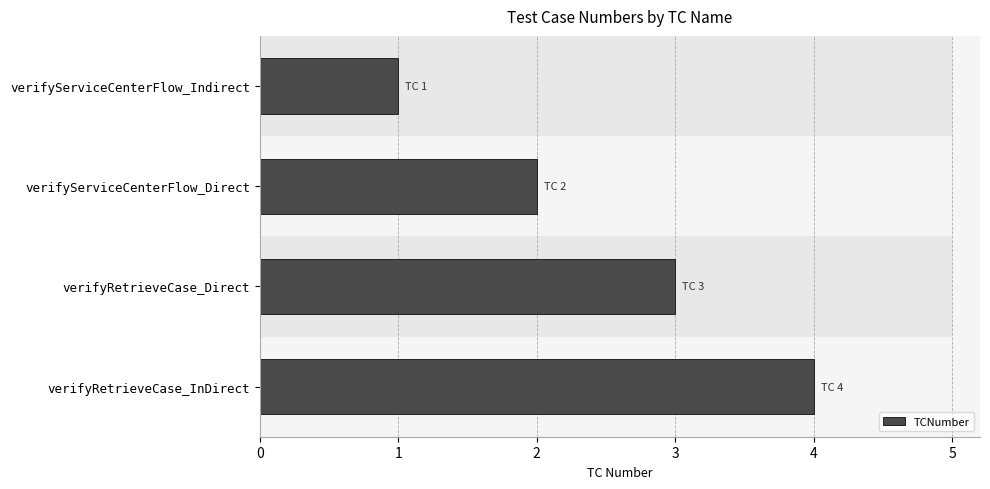

Between verifyRetrieveCase_InDirect and verifyRetrieveCase_Direct, which is larger?

verifyRetrieveCase_InDirect